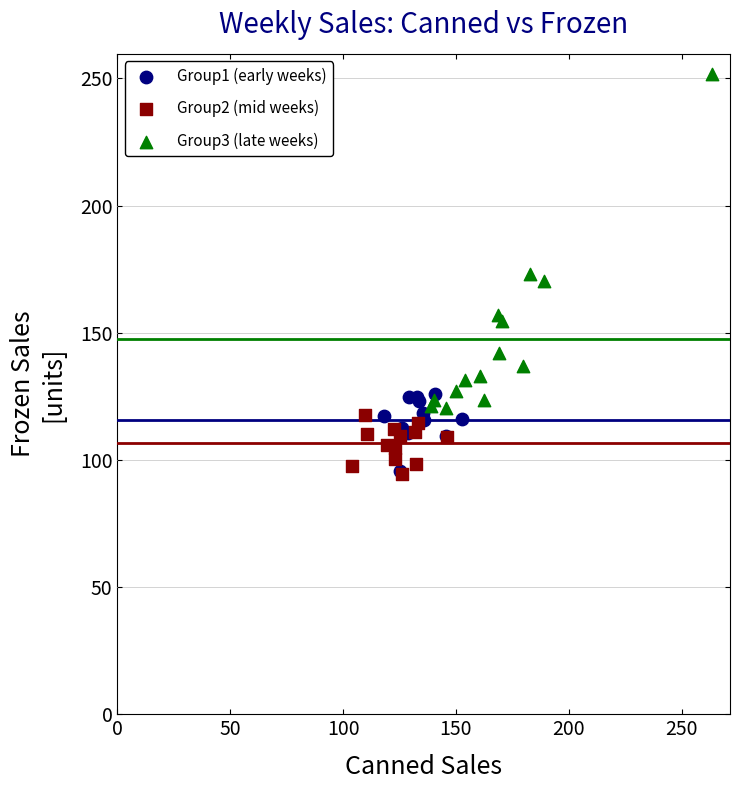

Which series contains the highest Y value?

Group3 (late weeks)